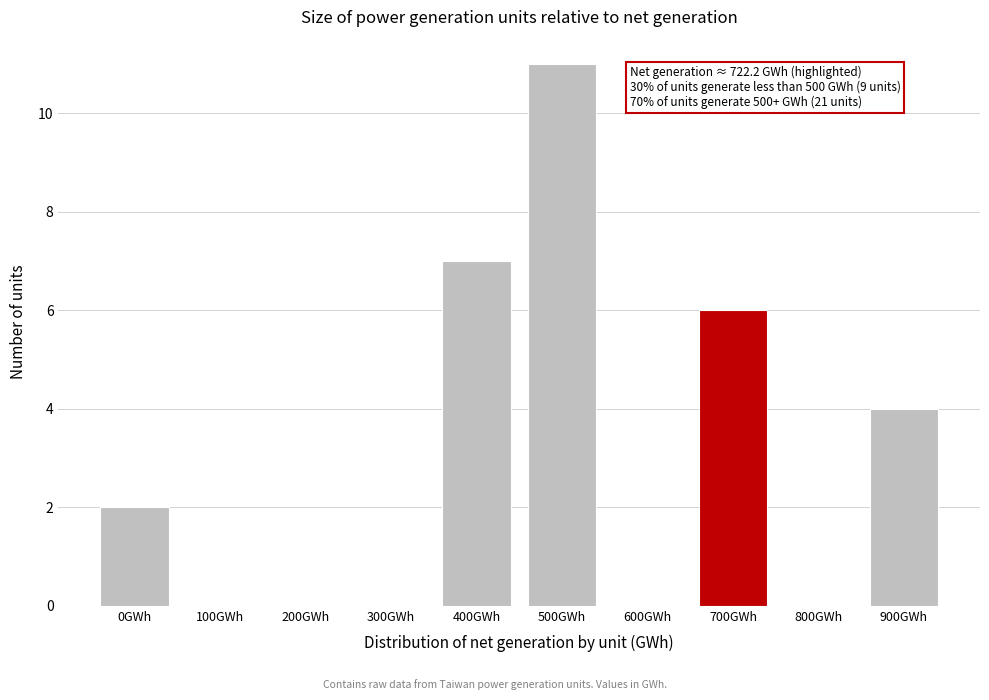

Reading right to left, list all the values displayed in this chart.

900GWh=4	800GWh=0	700GWh=6	600GWh=0	500GWh=11	400GWh=7	300GWh=0	200GWh=0	100GWh=0	0GWh=2